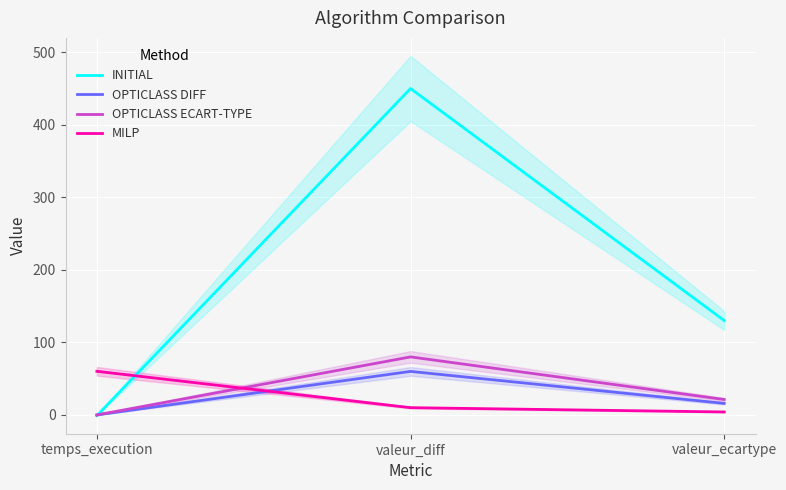

The value of OPTICLASS DIFF at temps_execution is 0.0. True or false?

True